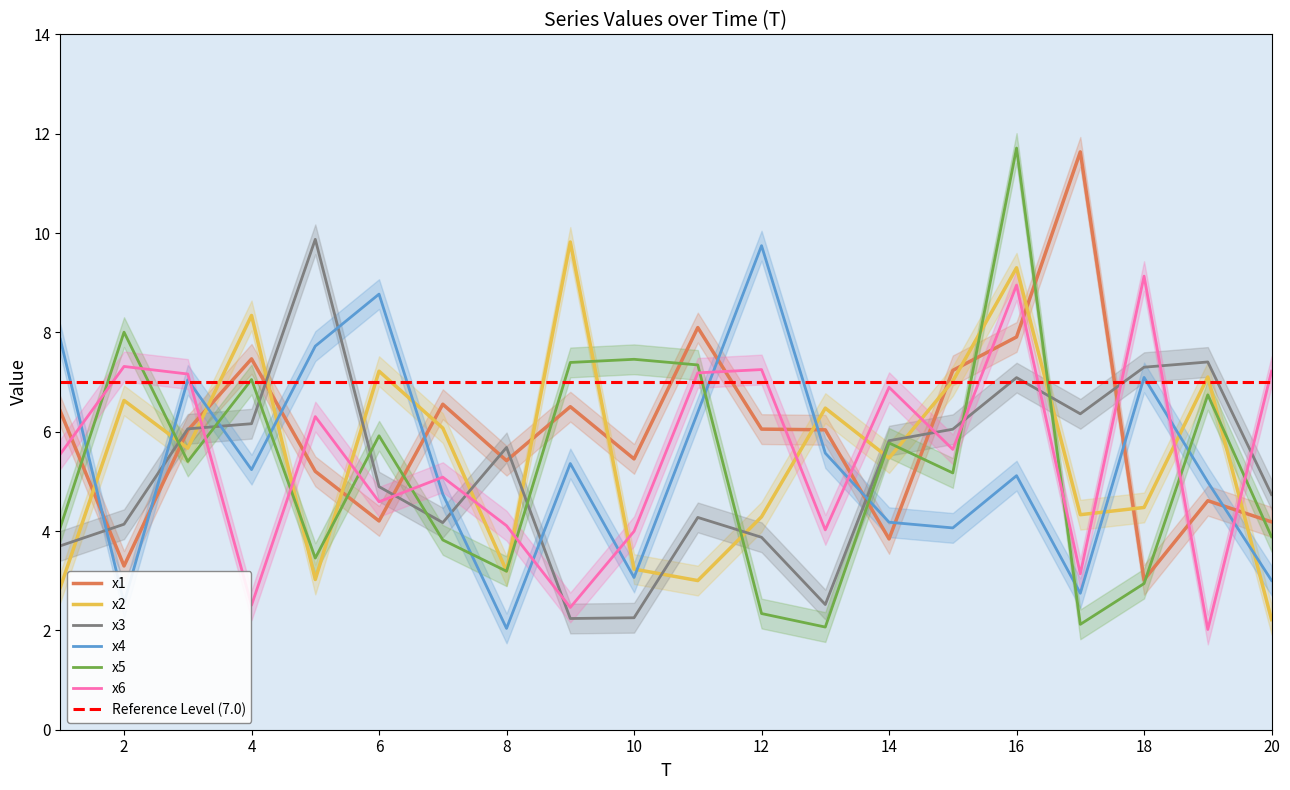

Where is the first local minimum for x4?

2